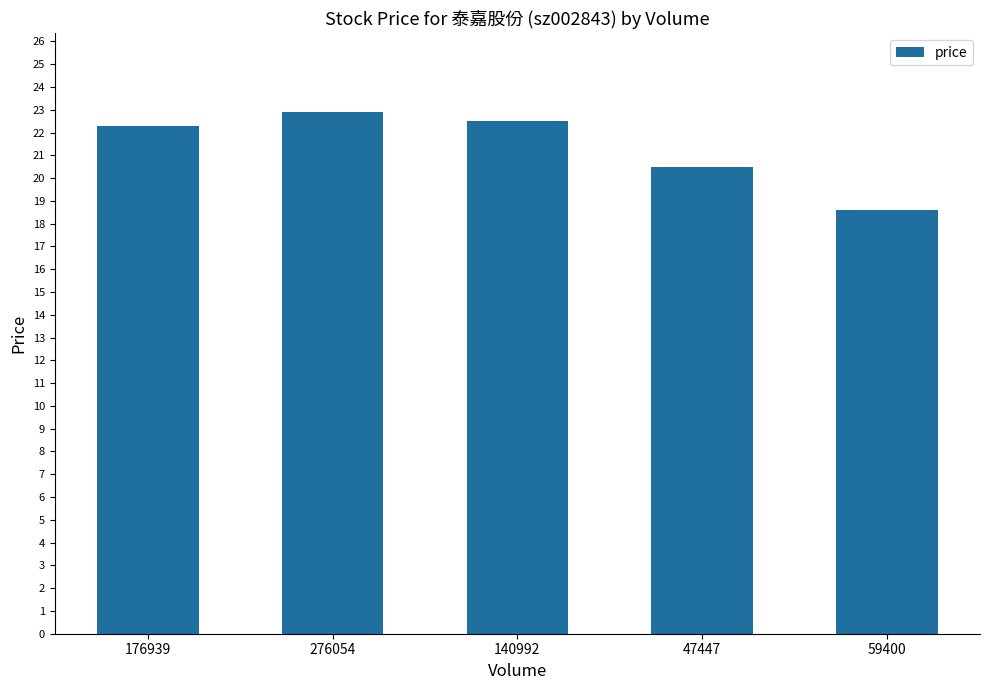

How many series are shown in this chart?

1